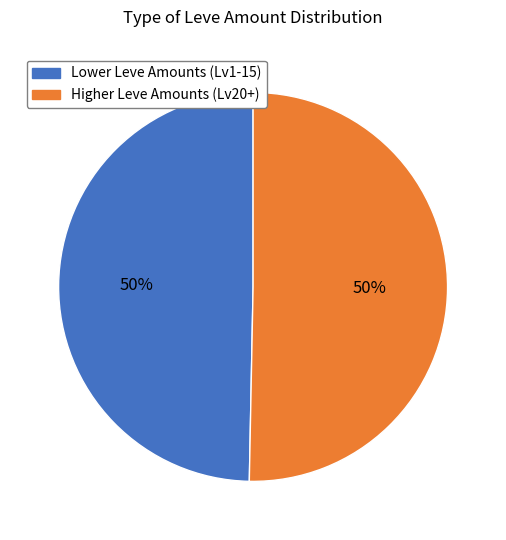

To the nearest percent, what is the average slice percentage?

50%